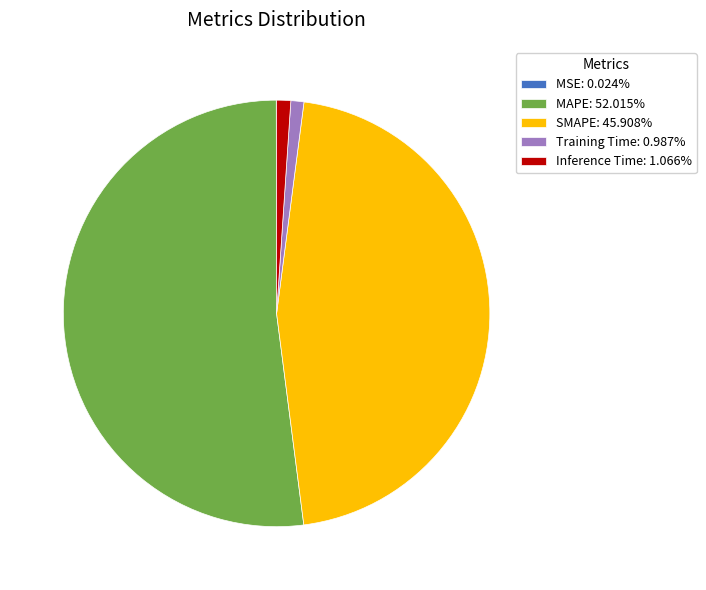

Which category accounts for the majority?

MAPE